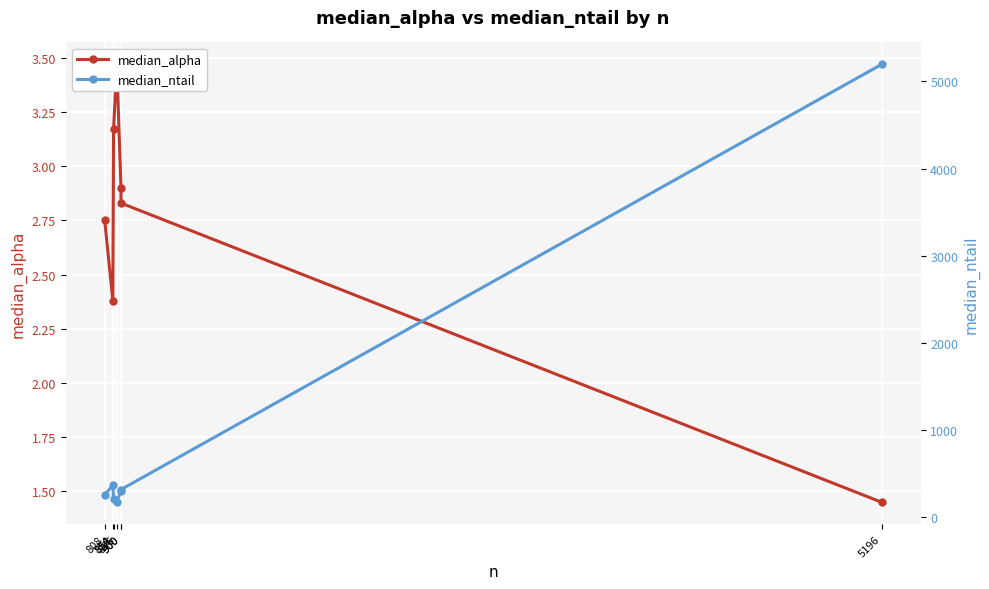

Between 5196 and 808, which is larger?

808